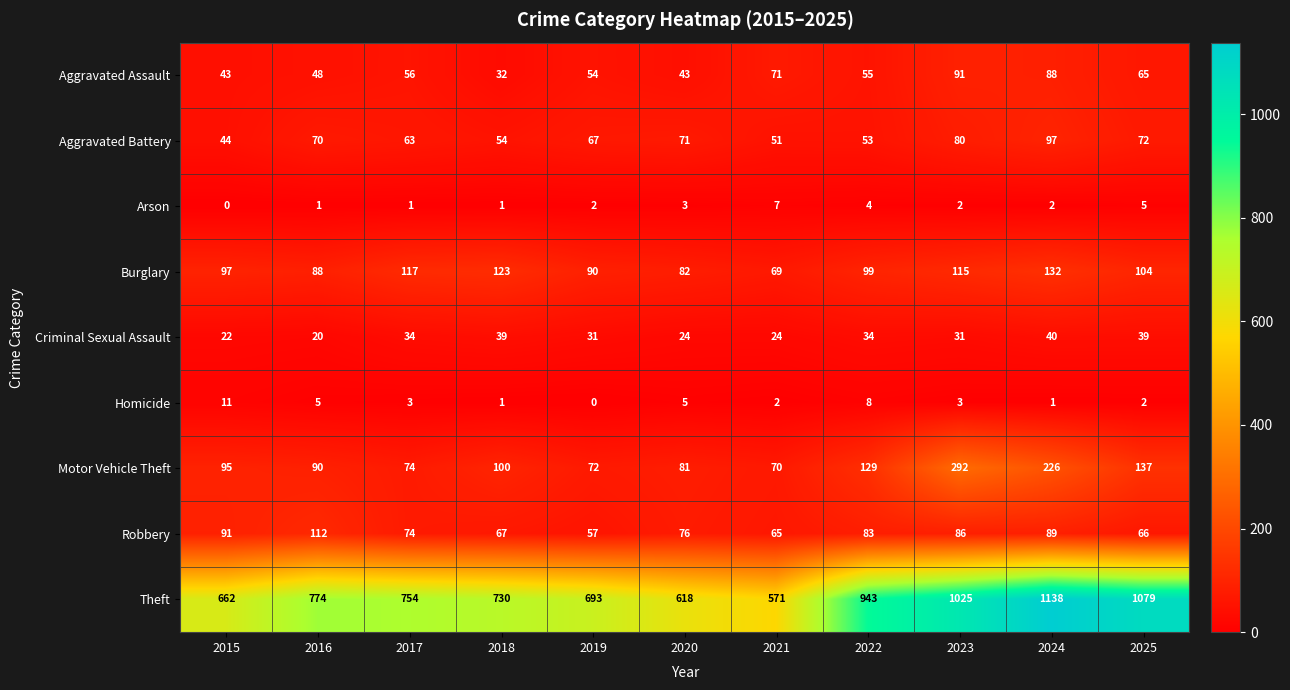

The Theft series shows 194 at 2021. True or false?

False